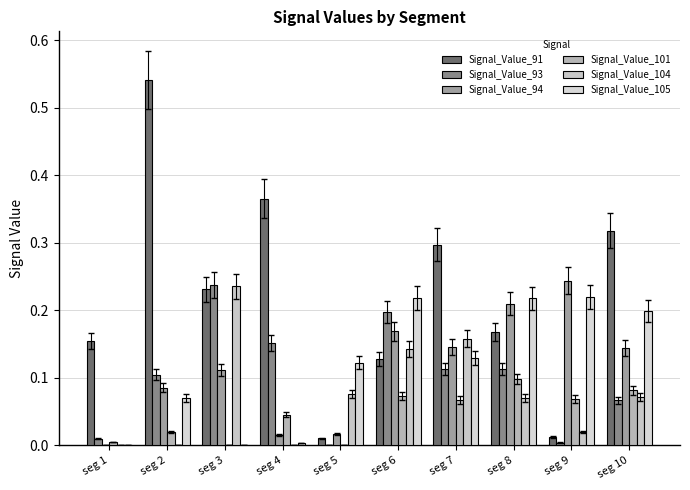

Is it true that Signal_Value_94 equals 0.1 at seg 2?

True